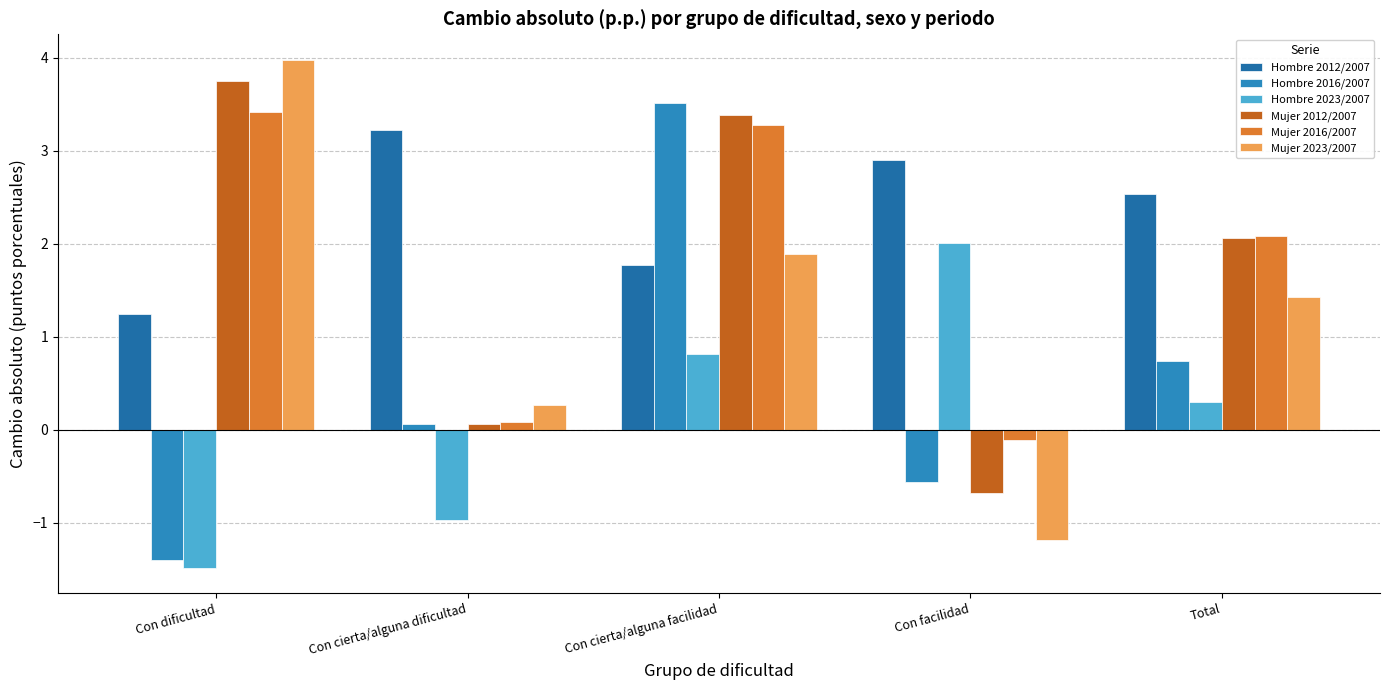

What is the total value across all series at Con cierta/alguna dificultad?

2.7